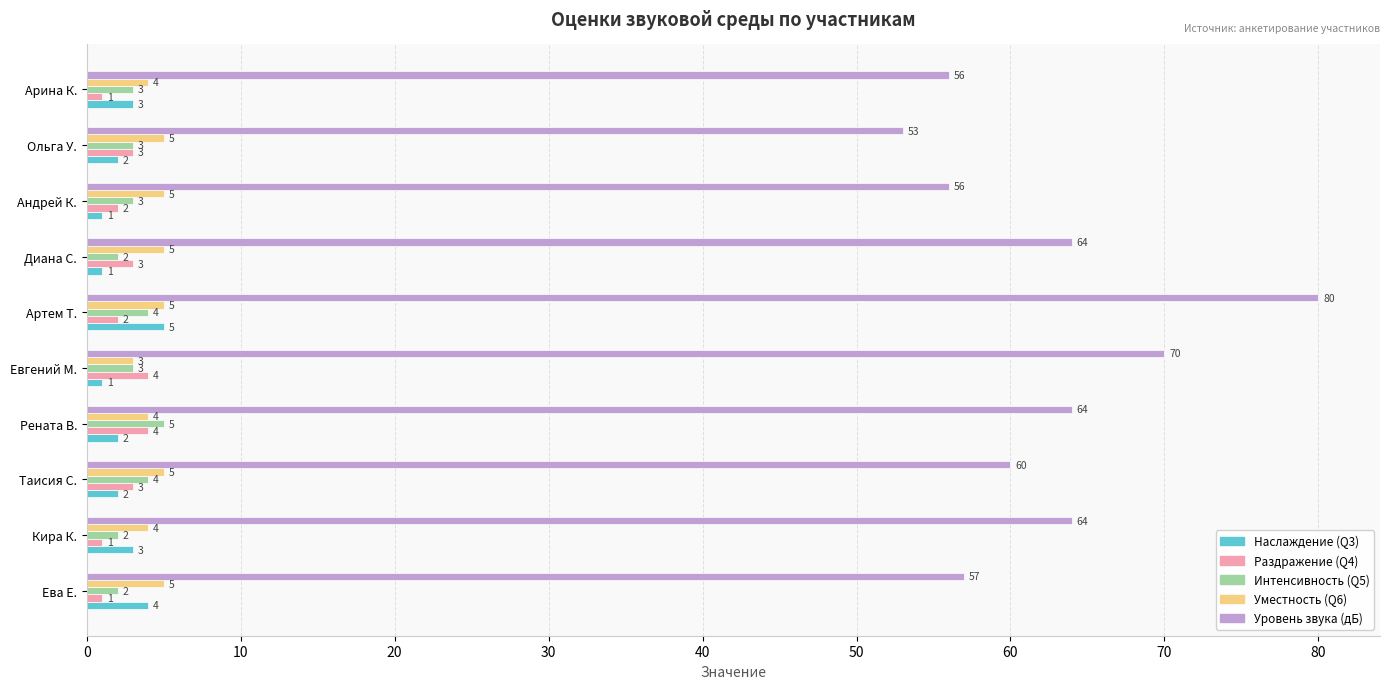

How many Наслаждение (Q3) values are between 1 and 3?

8